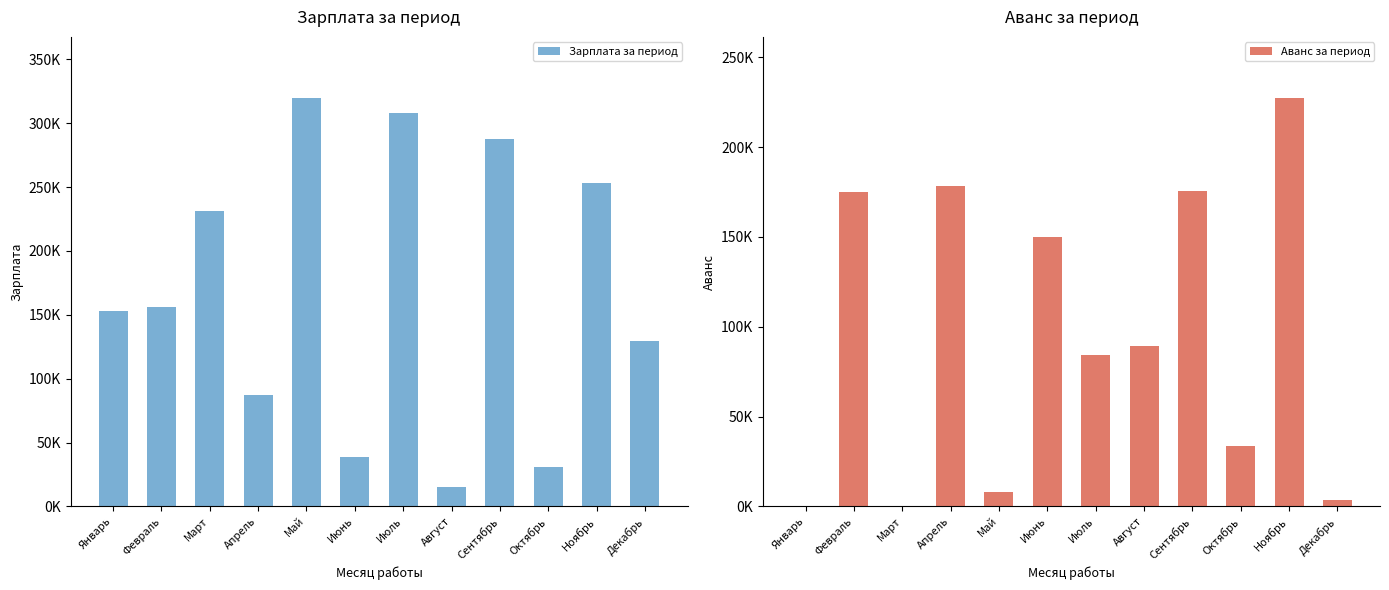

Reading left to right, transcribe all the data shown in this chart.

Зарплата за период: 152586.0	155871.3	231429.9	87429.6	319578.3	38899.7	308110.7	15156.8	287891.4	30571.1	253206.1	129386.1
Аванс за период: 0.0	175225.7	0.0	178318.2	7945.5	150195.6	84212.1	89247.4	175549.4	33557.0	227283.7	3609.8